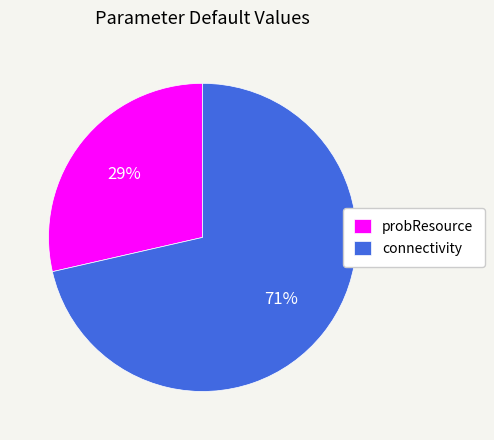

Is it true that probResource is 19% of the pie?

False